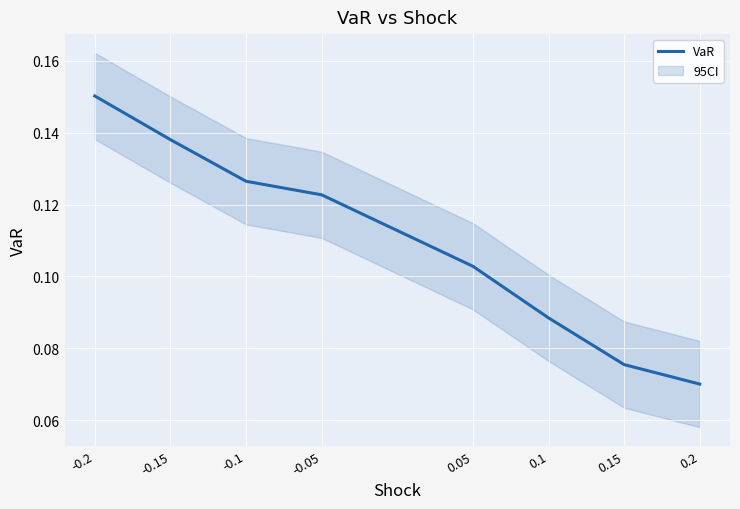

Is it true that the value at -0.1 is 0.2?

False